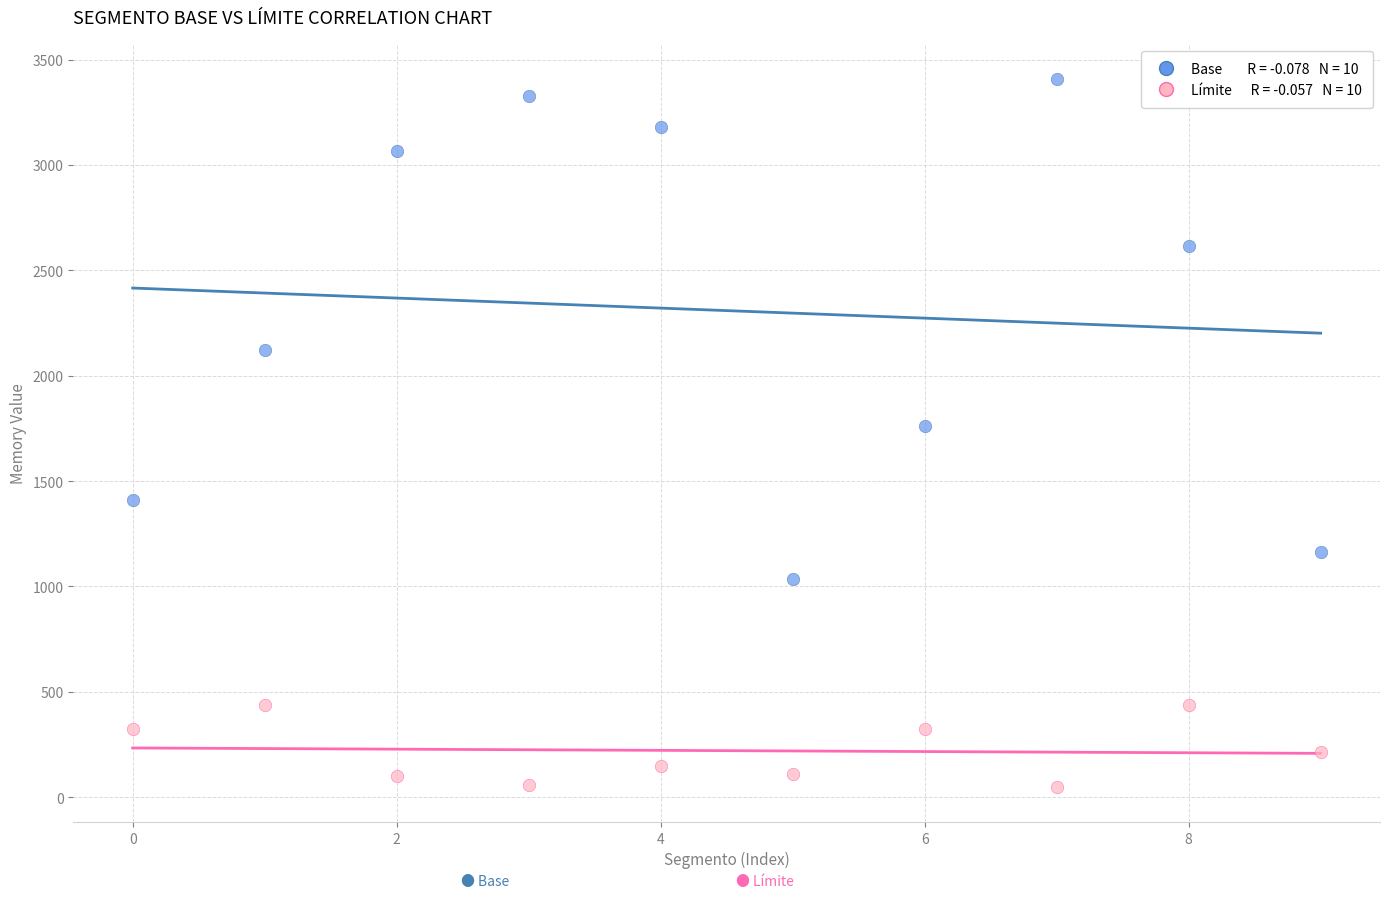

Across all data points, what is the range of Y values (max minus min)?

3357